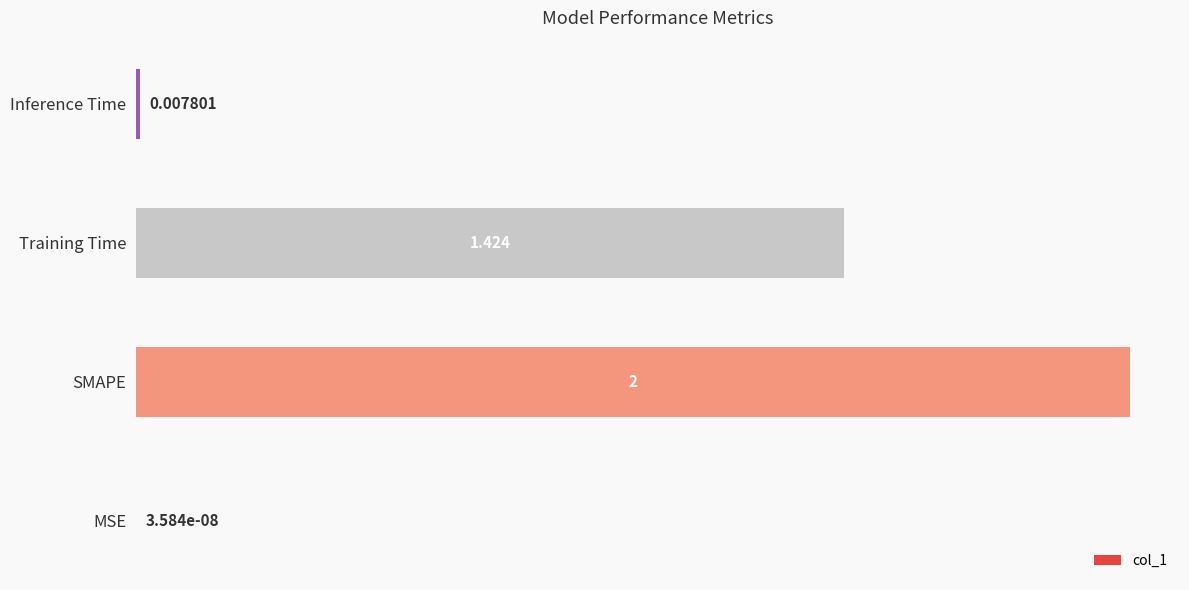

Which category has the highest value across all series?

SMAPE